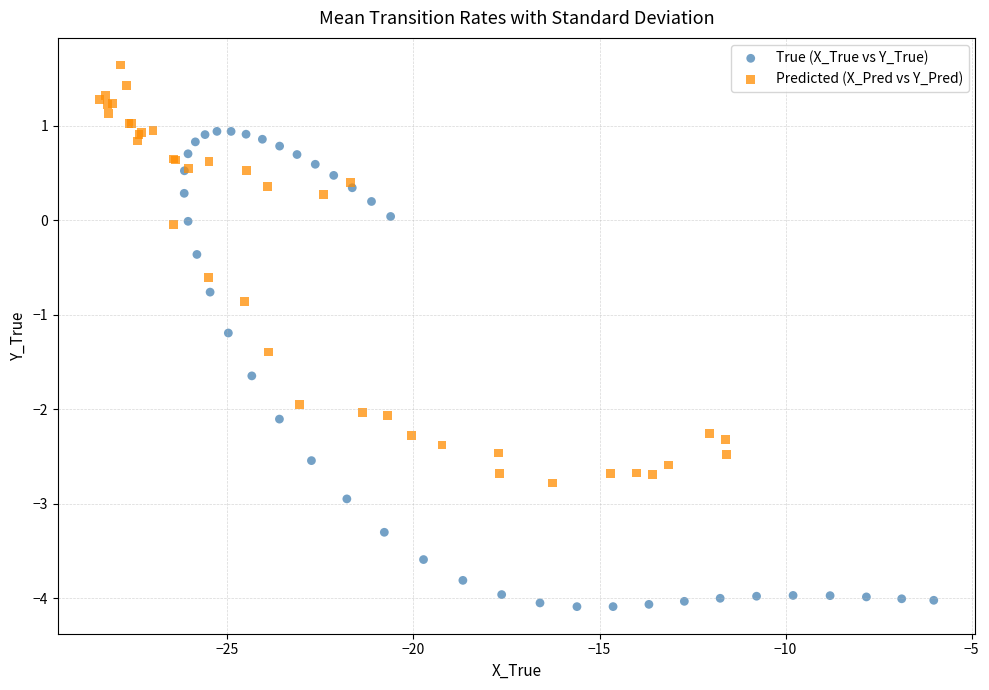

Which series reaches the maximum Y coordinate?

Predicted (X_Pred vs Y_Pred)